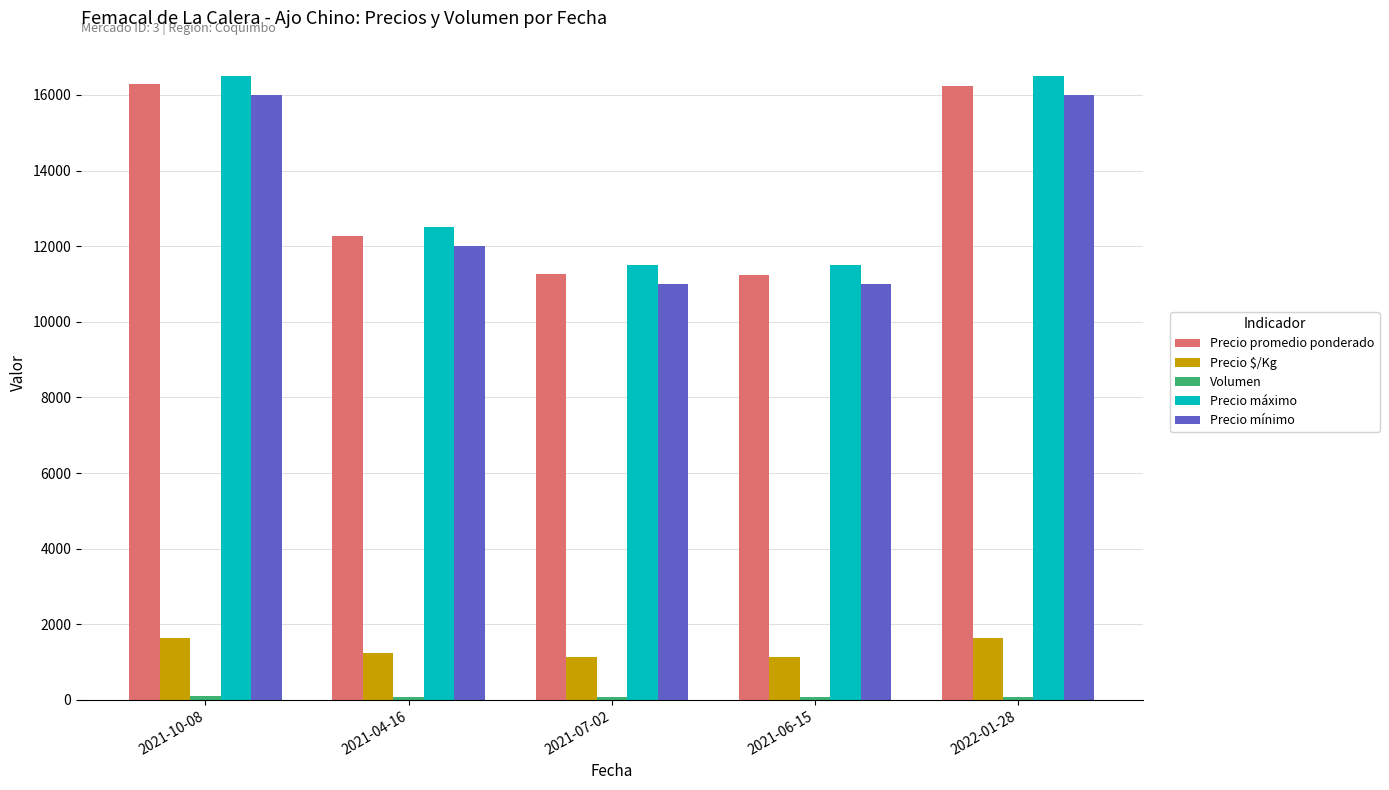

Count the number of data series in this chart.

5